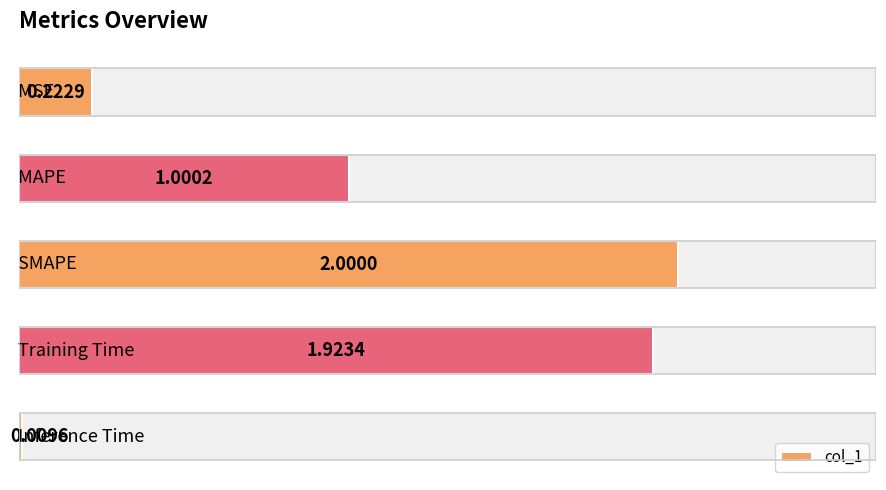

The value at 4 is 0.0. True or false?

False